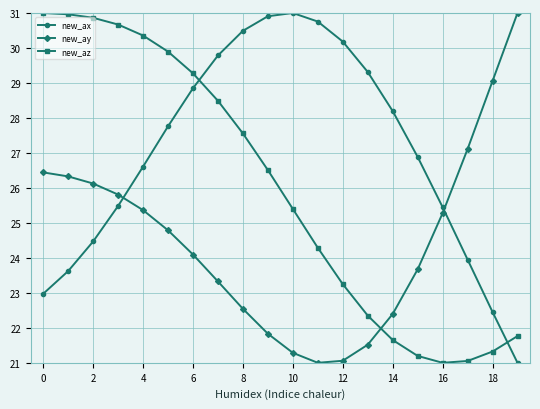

True or false: new_az has more than 2 points higher than both neighbors.

False